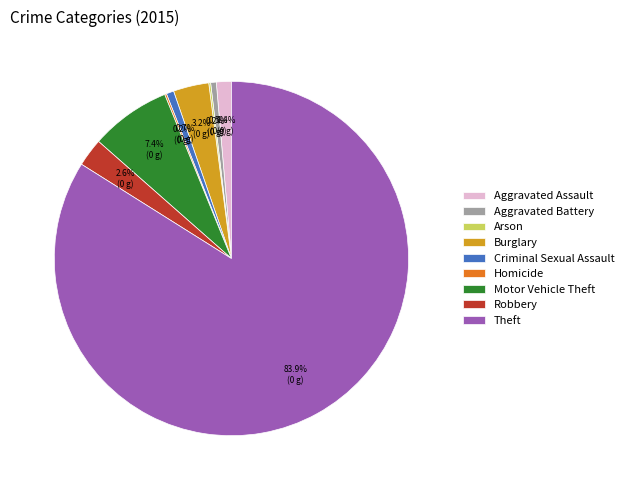

Which slice is the largest?

Theft